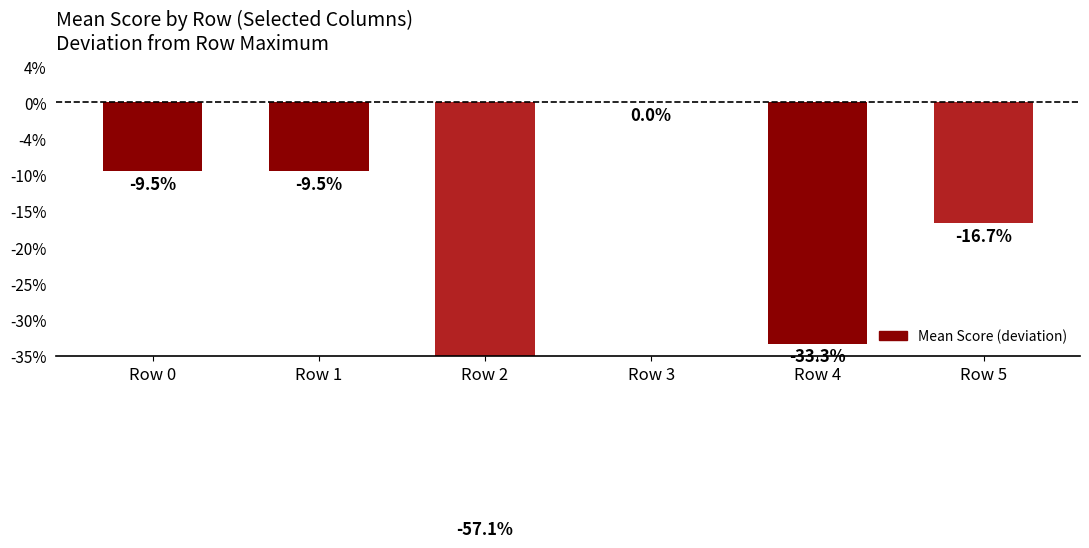

Reading left to right, list all the values displayed in this chart.

-0.1	-0.1	-0.6	0.0	-0.3	-0.2